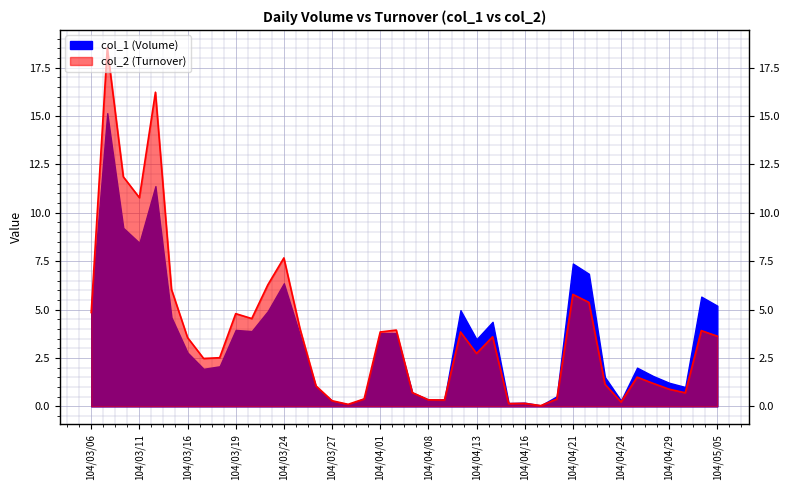

Reading left to right, list all the values displayed in this chart.

484810	1852200	1185980	1078210	1623010	604130	355410	247440	251290	478940	453650	627780	766890	402030	105690	29030	10500	38420	384320	394100	71120	33880	32740	384450	273560	359480	14350	15510	3780	37960	578460	537270	114270	22600	151000	118730	88720	70000	391320	362540